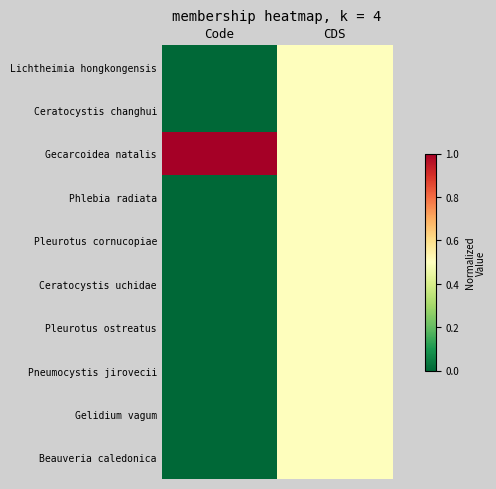

Reading right to left, transcribe all the data shown in this chart.

Lichtheimia hongkongensis: CDS=0.5	Code=0.0
Ceratocystis changhui: CDS=0.5	Code=0.0
Gecarcoidea natalis: CDS=0.5	Code=1.0
Phlebia radiata: CDS=0.5	Code=0.0
Pleurotus cornucopiae: CDS=0.5	Code=0.0
Ceratocystis uchidae: CDS=0.5	Code=0.0
Pleurotus ostreatus: CDS=0.5	Code=0.0
Pneumocystis jirovecii: CDS=0.5	Code=0.0
Gelidium vagum: CDS=0.5	Code=0.0
Beauveria caledonica: CDS=0.5	Code=0.0